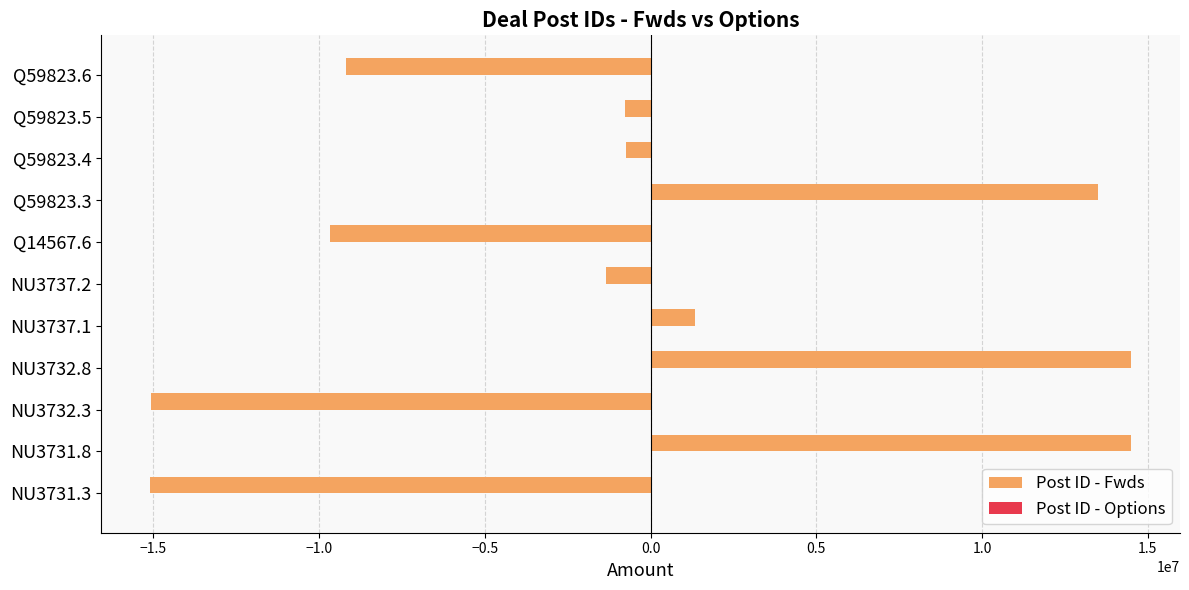

The value at NU3737.1 is 1339200.0. True or false?

True